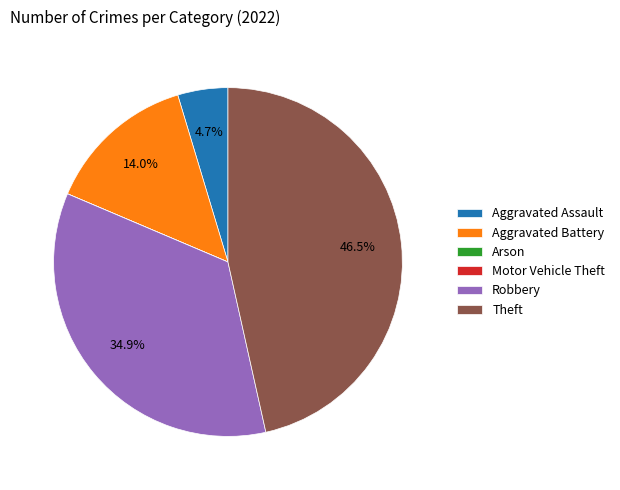

Approximately how many times larger is the value at Aggravated Assault compared to Aggravated Battery?

0.3